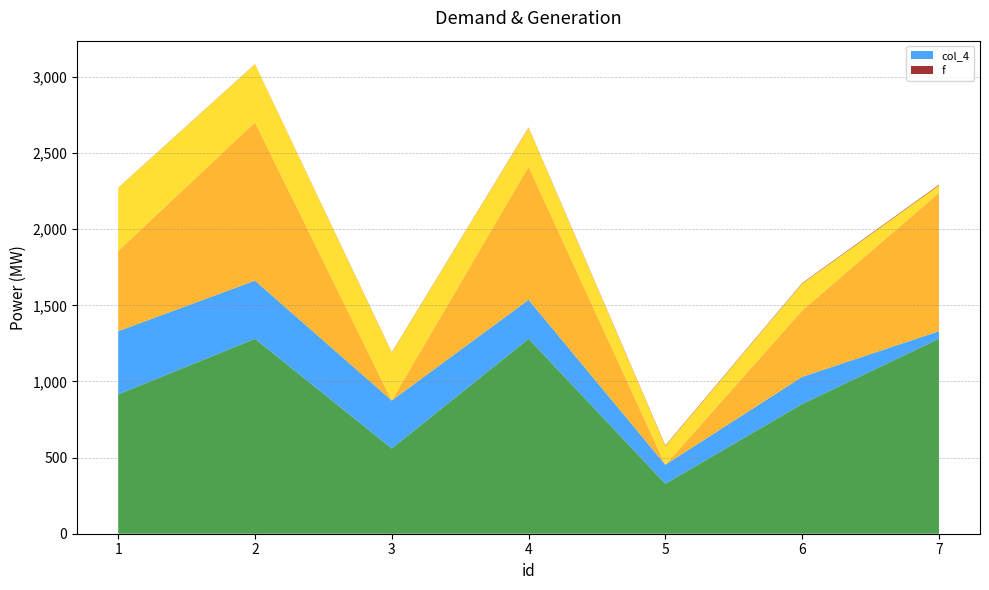

Reading left to right, what are all the values shown in this chart?

_1: 1=527	2=1040	3=0	4=875	5=0	6=436	7=909
_2: 1=414	2=381	3=314	4=255	5=124	6=177	7=49
_3: 1=915	2=1280	3=560	4=1280	5=328	6=852	7=1280
col_4: 1=415	2=382	3=315	4=256	5=125	6=178	7=50
f: 1=1	2=1	3=2	4=2	5=3	6=3	7=4